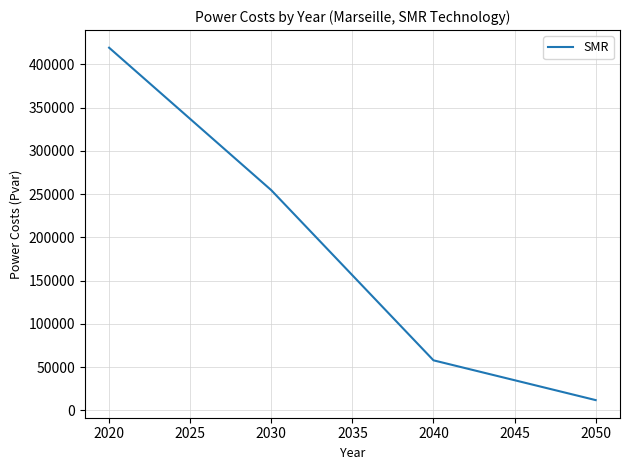

What is the ratio of the value at 2020 to the value at 2030?

1.6